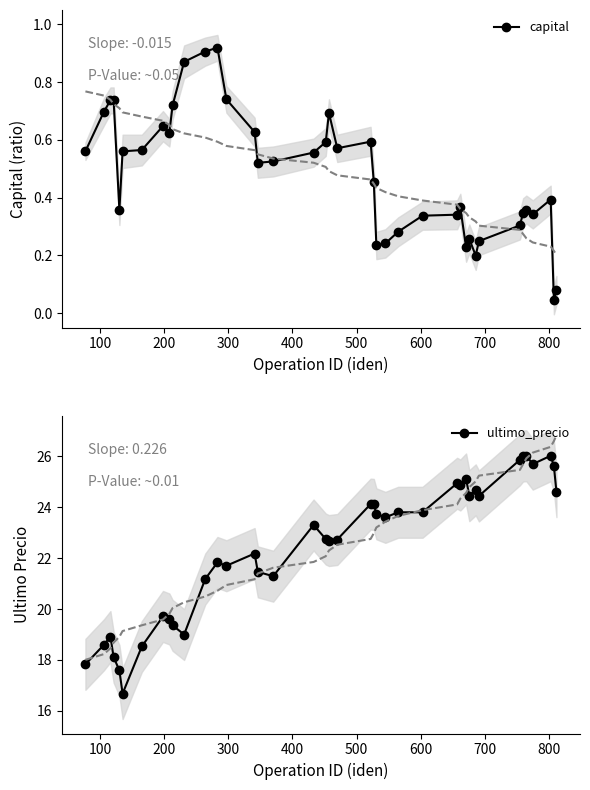

How many lines are shown in the chart?

2